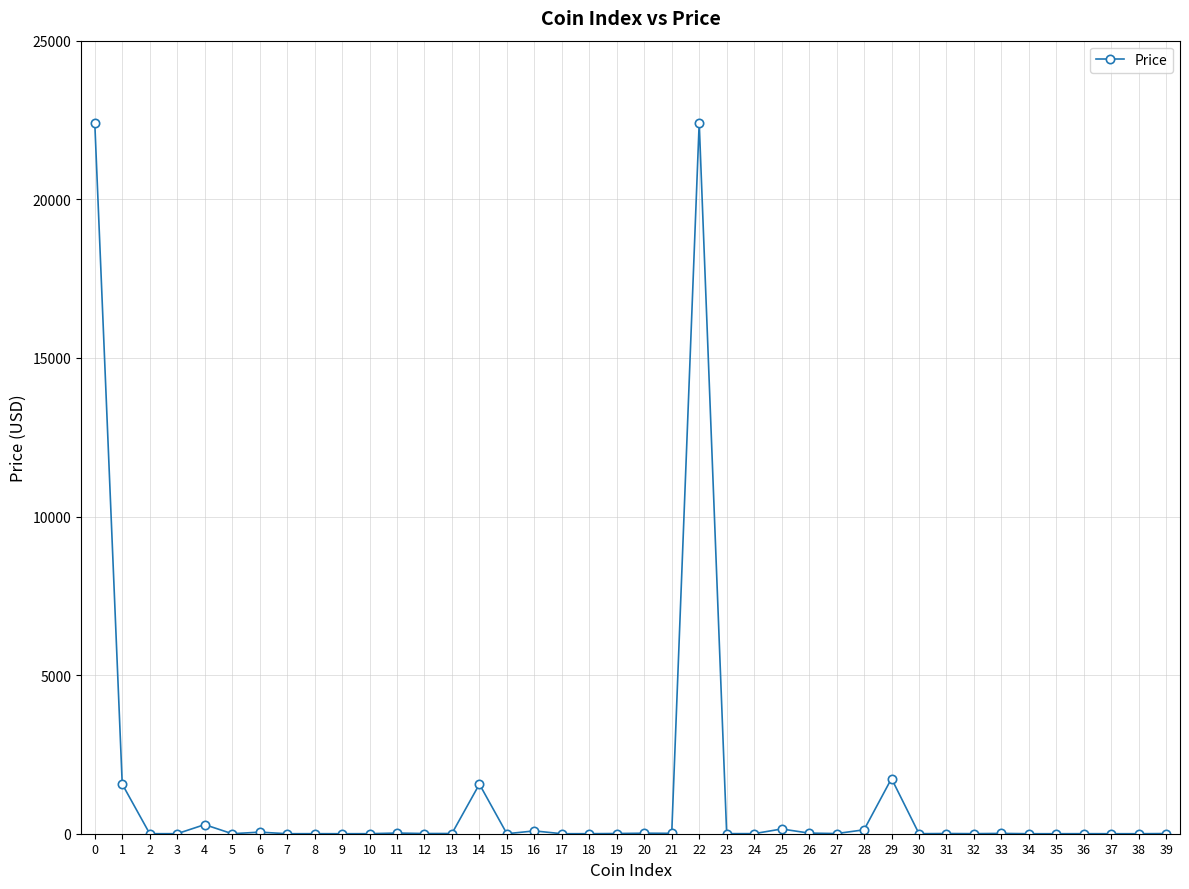

The value at 29 is 1739.1. True or false?

True